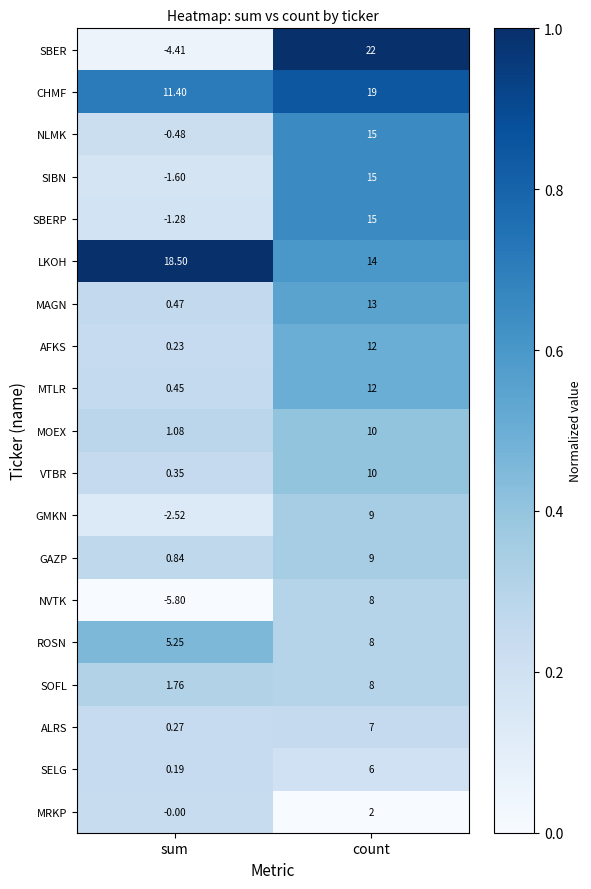

Which category has the highest value across all series?

count